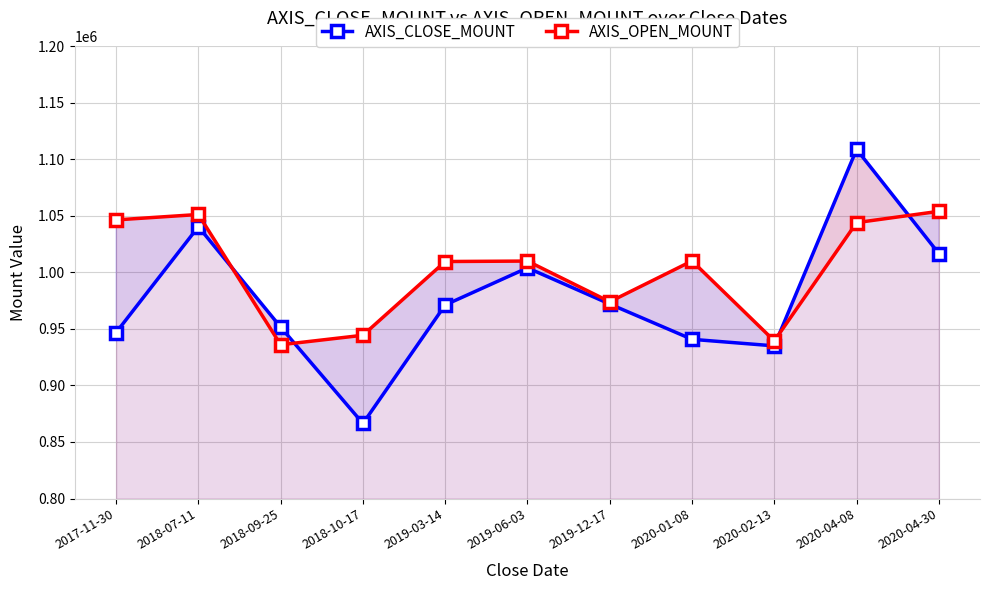

What position from the right is 2018-10-17?

8